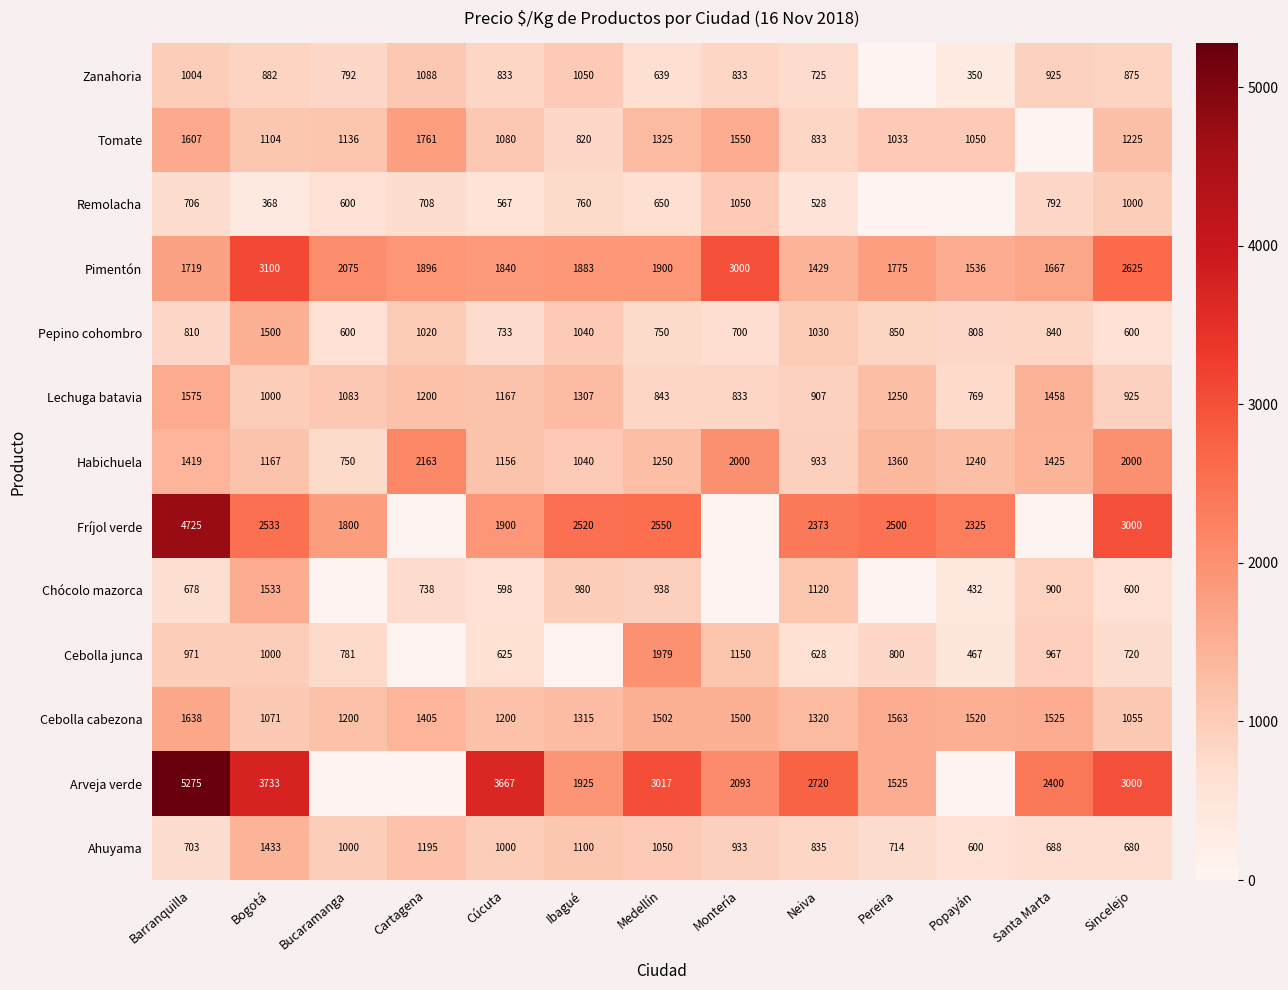

The value of Pepino cohombro at Popayán is 374.4. True or false?

False